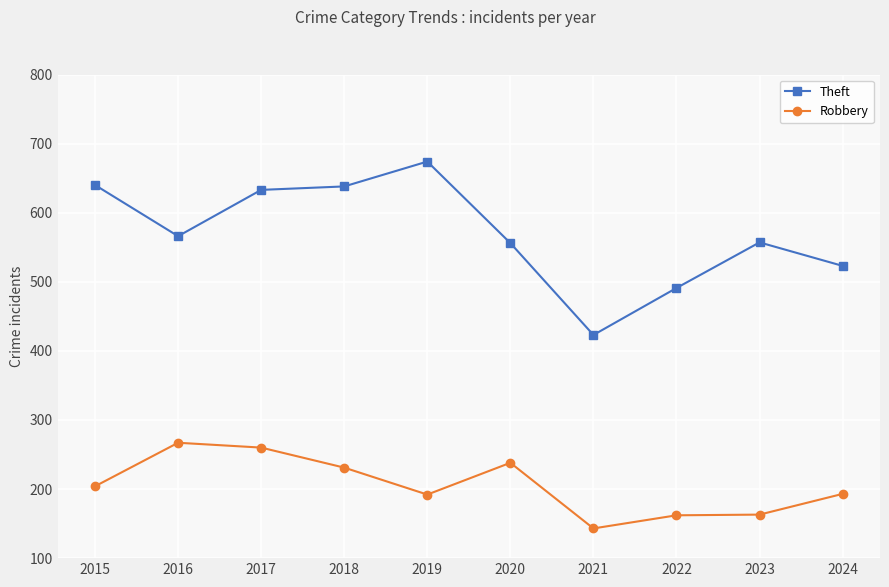

How many series are shown in this chart?

2